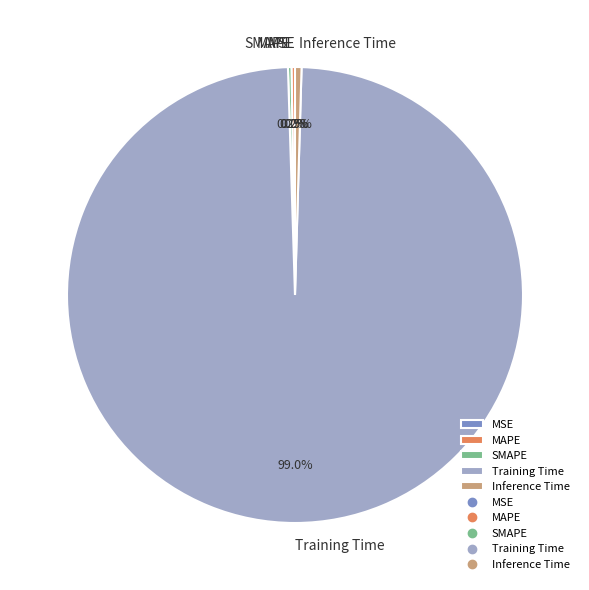

Which slice is the largest?

Training Time